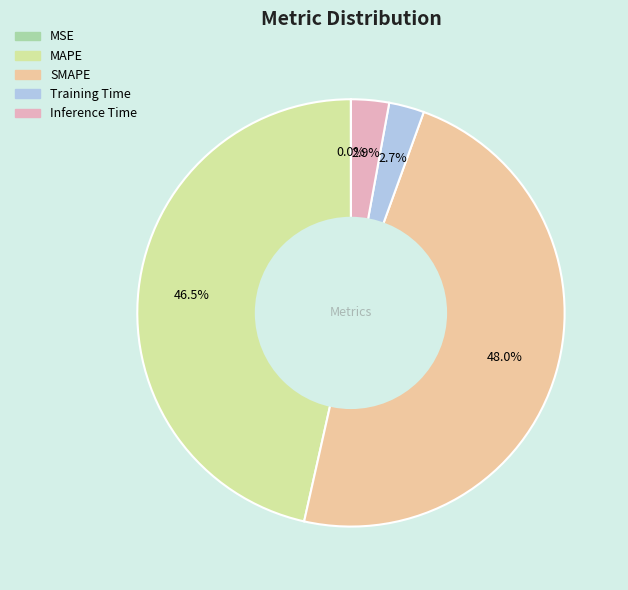

What is the largest slice in the pie chart?

SMAPE